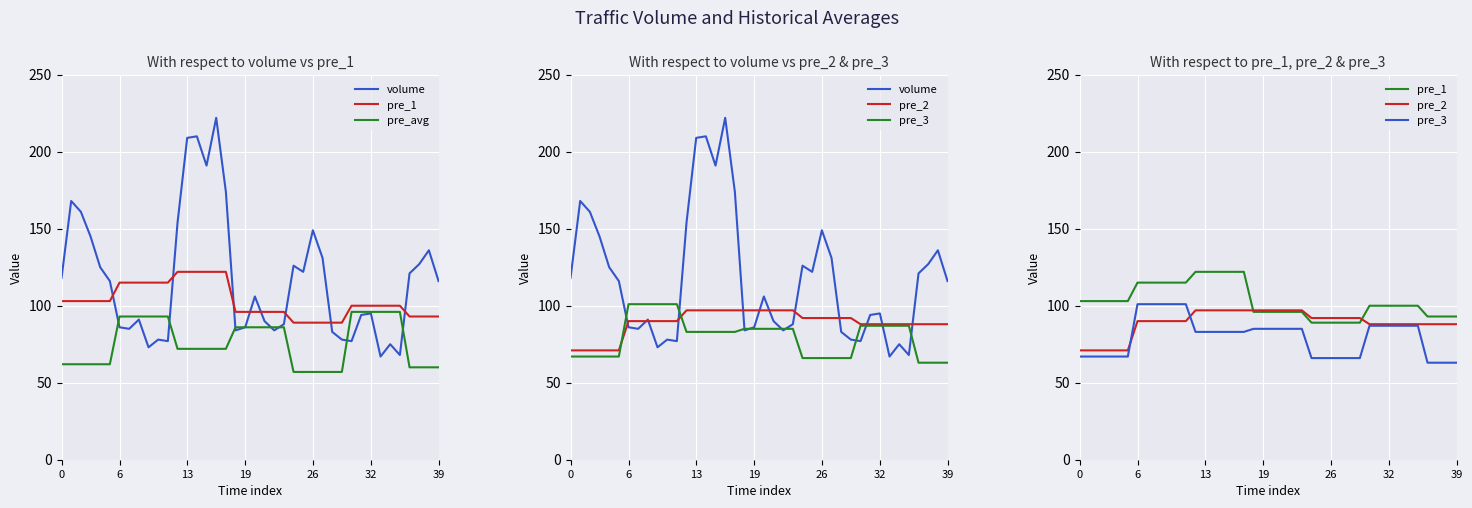

The pre_avg series shows 34 at 31. True or false?

False